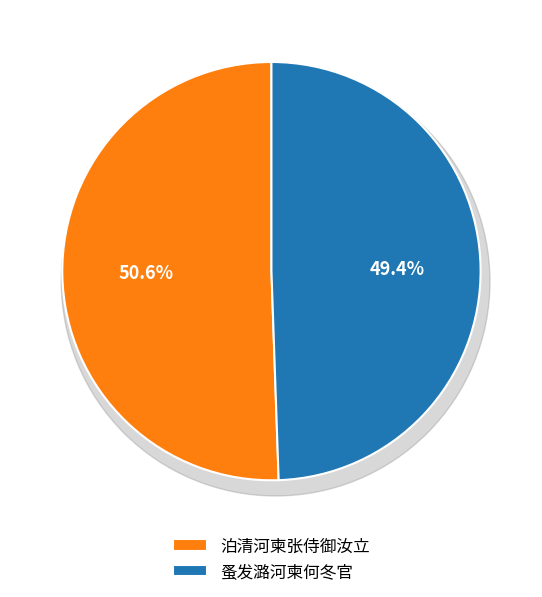

Rank the categories by value from highest to lowest.

泊清河柬张侍御汝立, 蚤发潞河柬何冬官